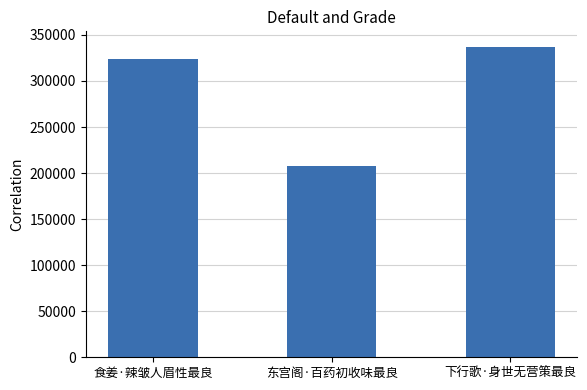

Where is the data nearest to the value 272546?

食姜·辣皱人眉性最良